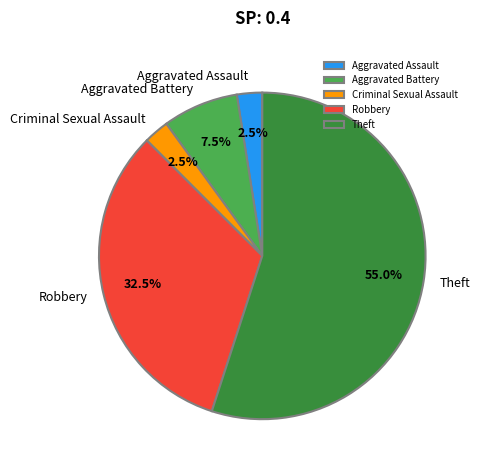

How much of the chart is everything except Aggravated Battery?

92.5%